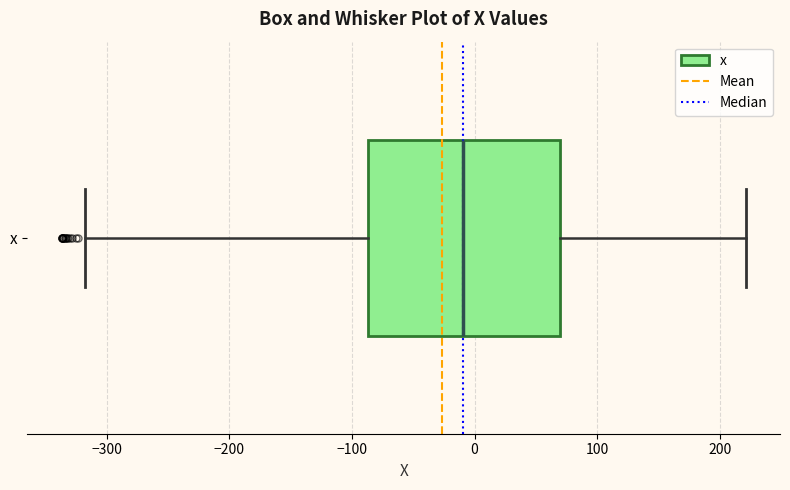

Transcribe this box plot: give where the median line is, the range the box spans, and where the two whiskers end, as read against the x-axis. The values are not printed on the chart, so give them approximately, as read against the axis.

median -10, box -90 to 70, whiskers -320 to 220